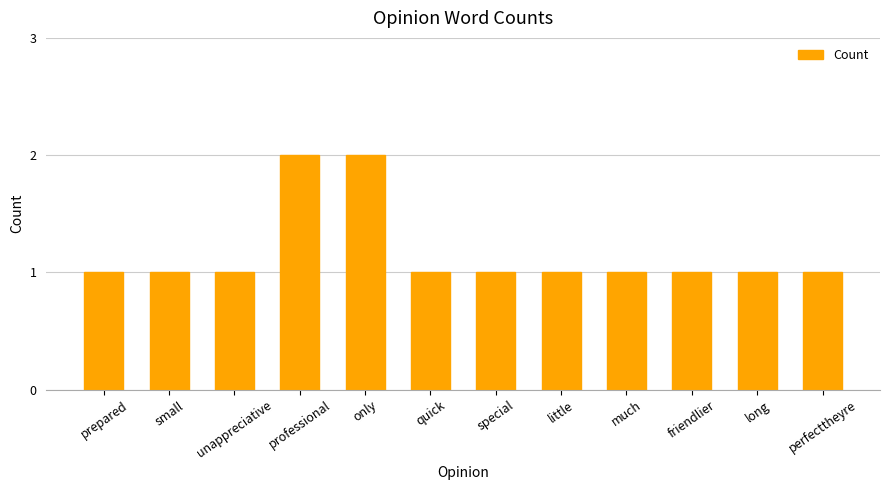

What is the value of the 9th bar from the left?

1